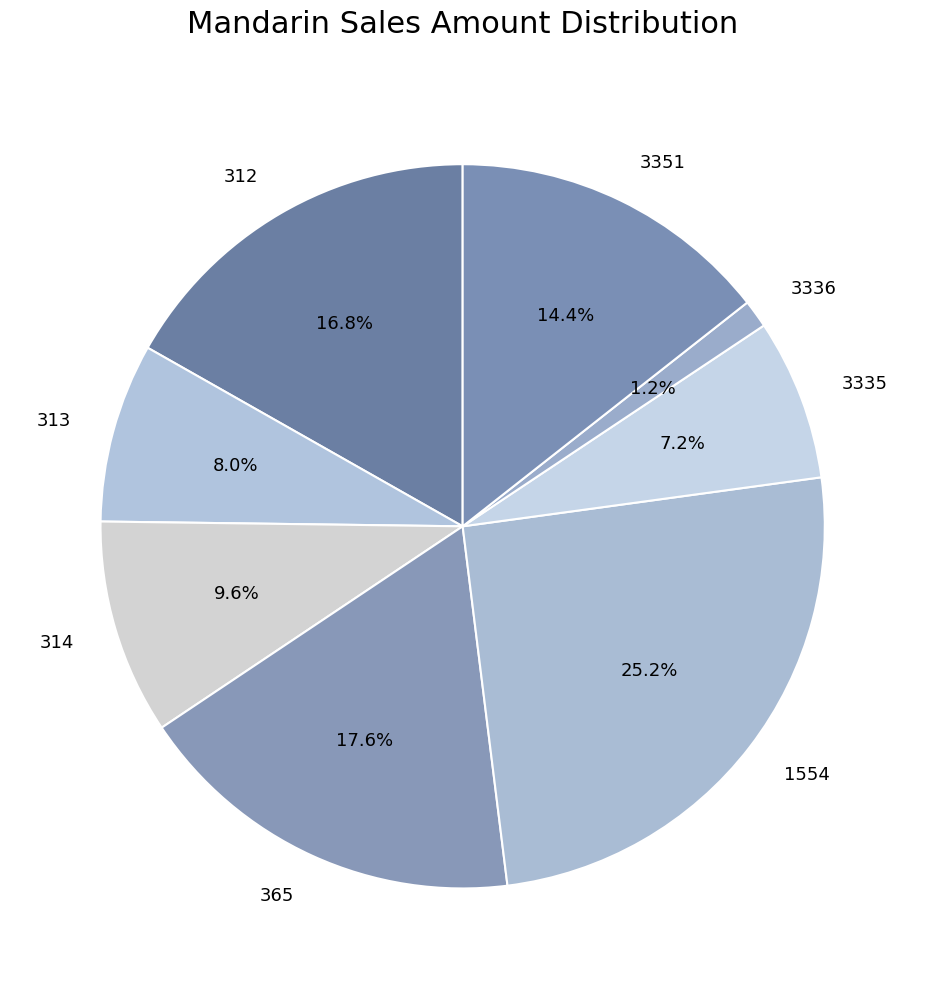

How much of the chart is everything except 3336?

98.8%